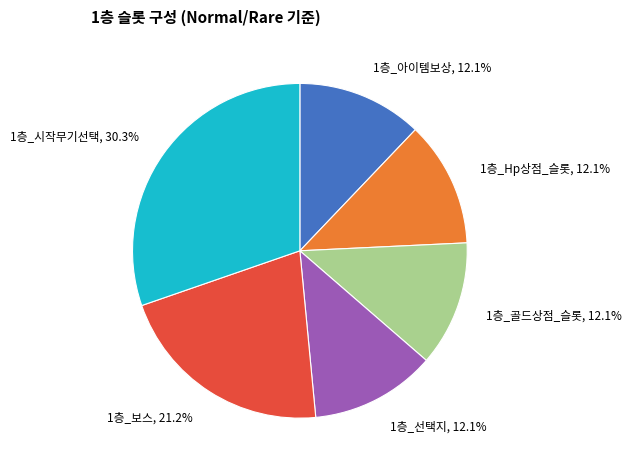

Is 1층_보스 the majority of the pie?

No